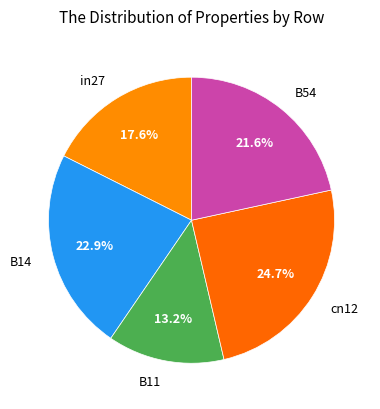

Which slice is the smallest?

B11